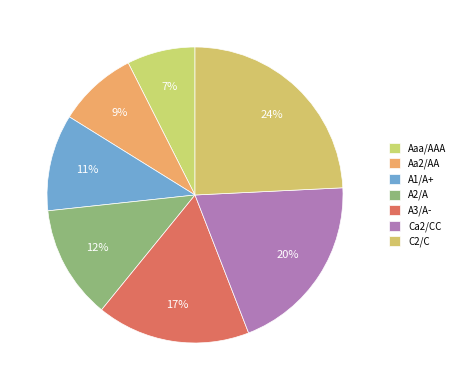

True or false: Ca2/CC accounts for 20% of the total.

True